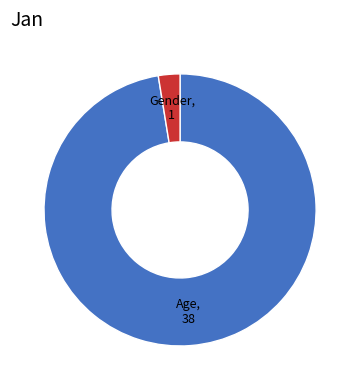

Does any single category account for the majority?

Yes